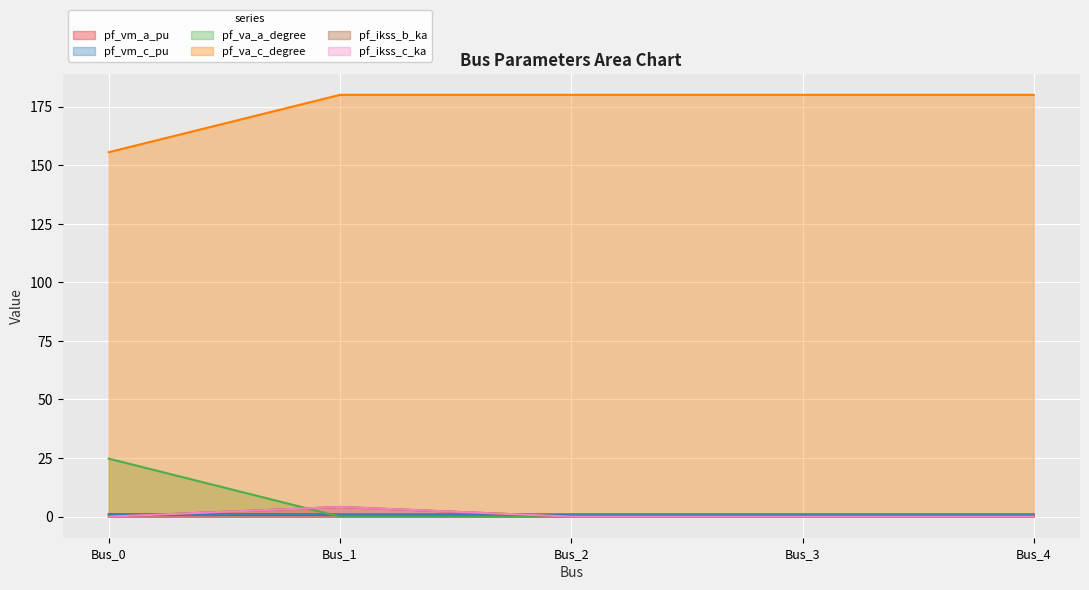

Which series has the widest spread of values?

pf_va_a_degree